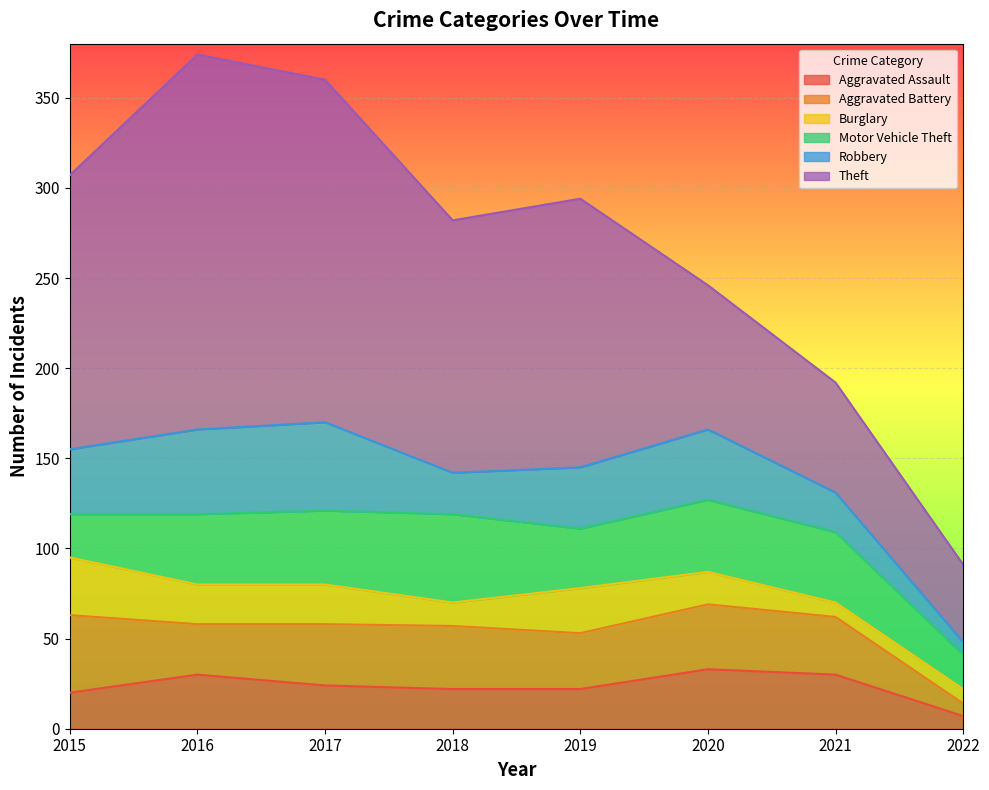

The value of Aggravated Assault at 2016 is 48. True or false?

False